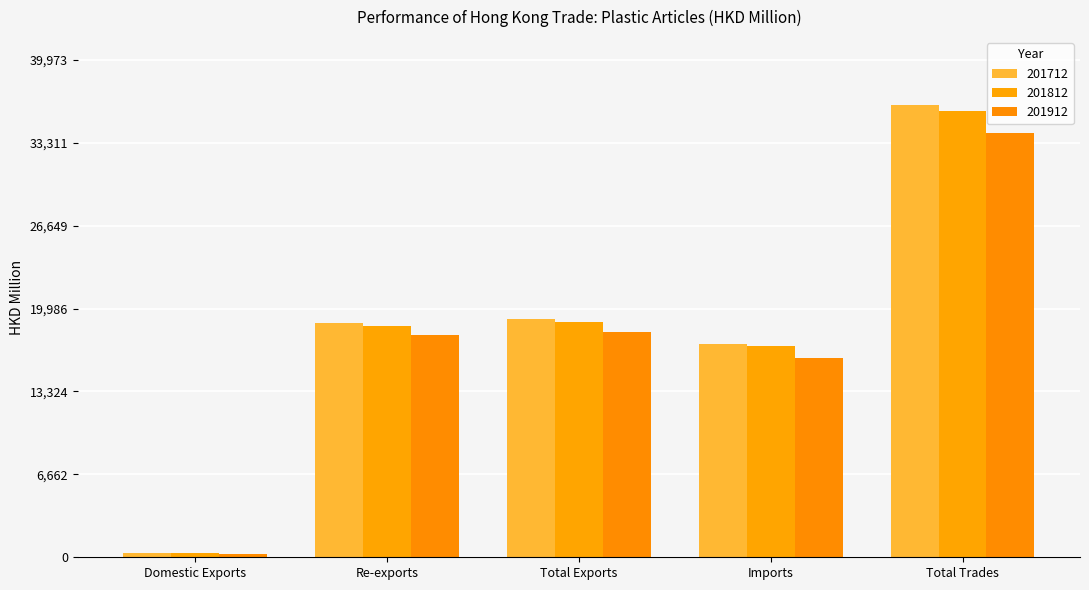

Reading right to left, extract all data points from this chart.

201712: 36339.8	17172.1	19167.7	18800.2	367.5
201812: 35854.7	16985.6	18869.1	18563.8	305.3
201912: 34099.5	15978.3	18121.2	17844.1	277.0